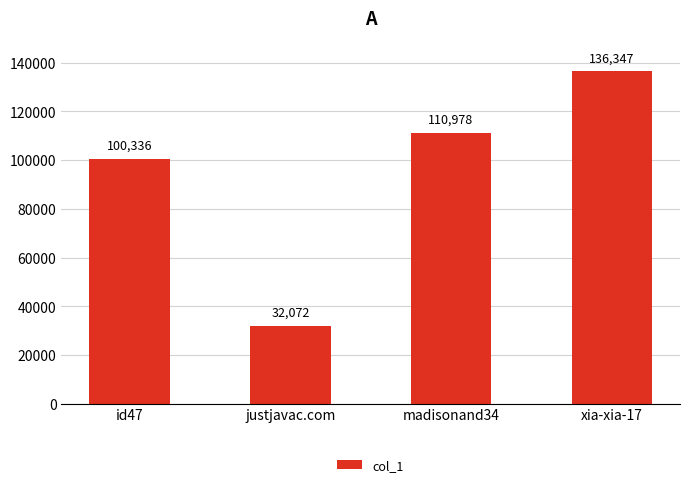

What is the average value?

94933